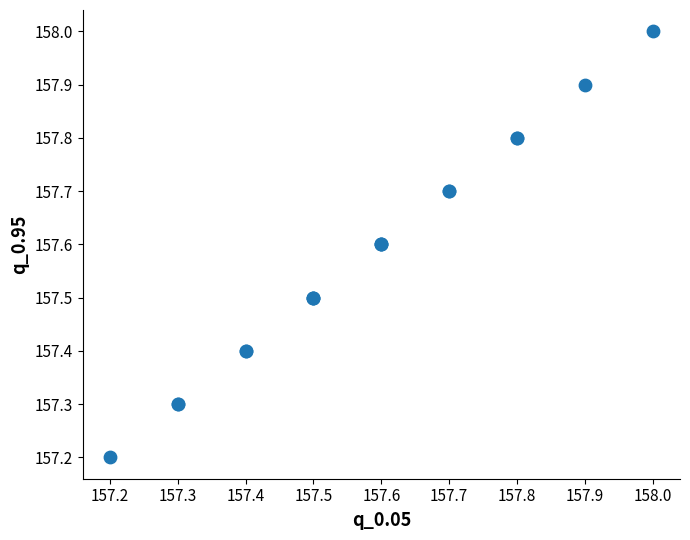

What Y value in the scatter plot is closest to 157?

157.2